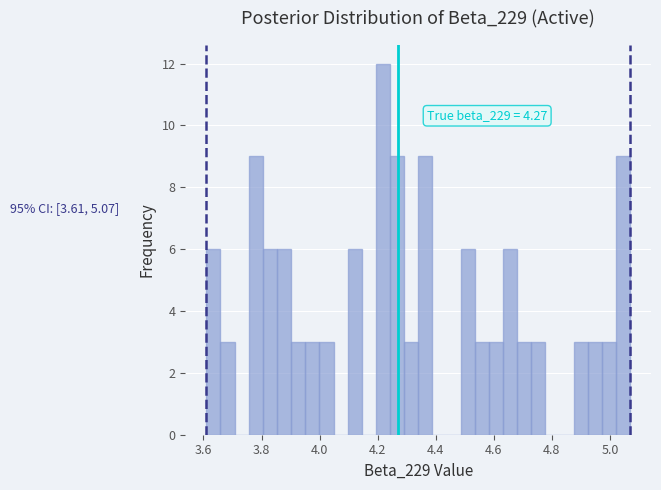

Read against the x-axis, roughly where is the centre of the tallest bar?

4.22